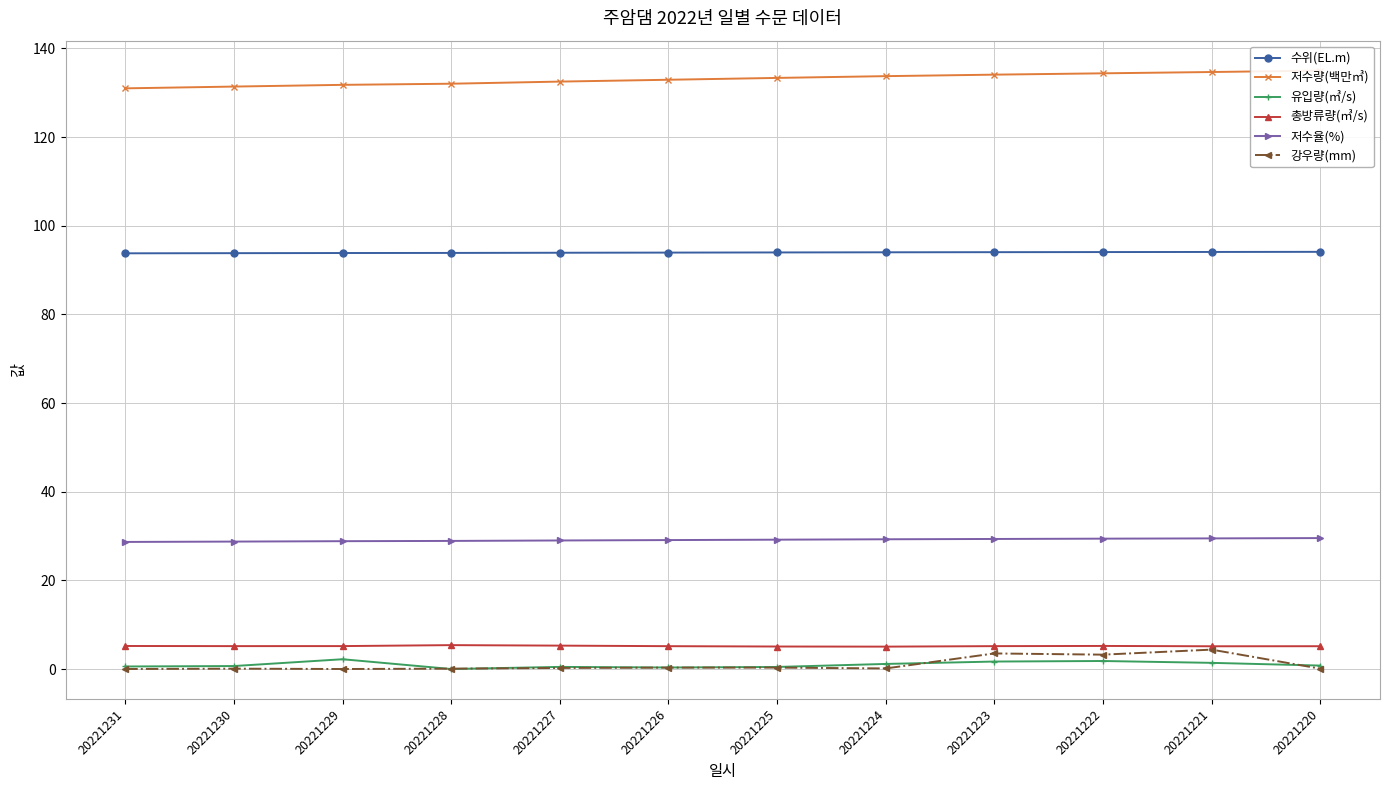

True or false: 저수량(백만㎥) has a value of 134.4 at 20221222.

True